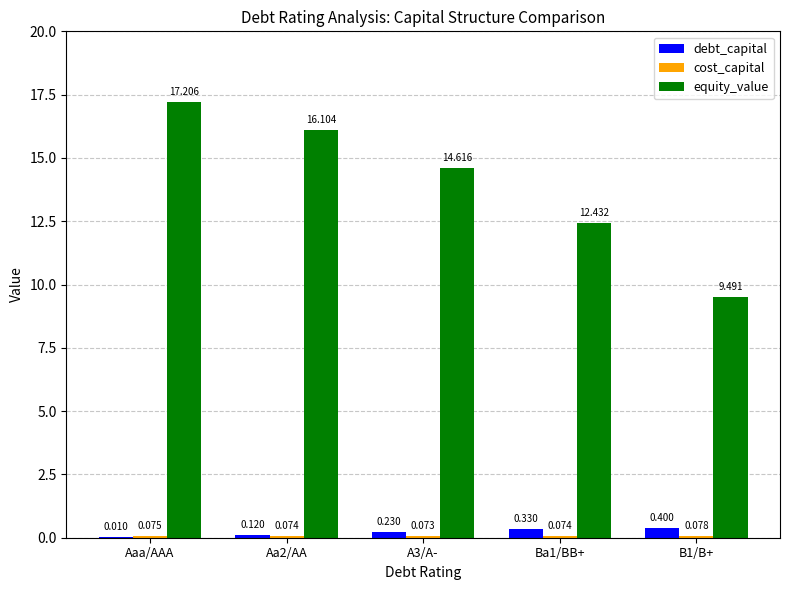

At which category does the chart reach its peak across all series?

Aaa/AAA